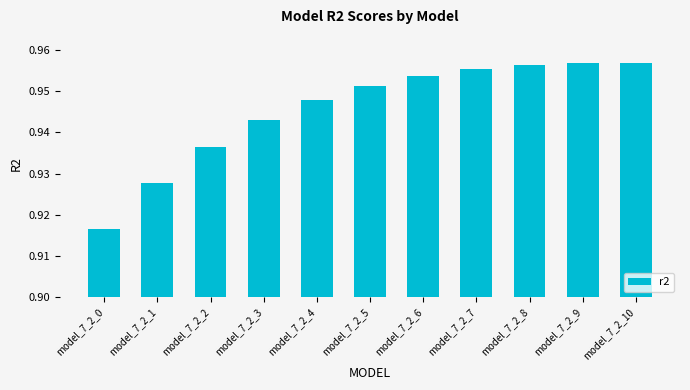

True or false: the data shows 1.6 at model_7_2_3.

False